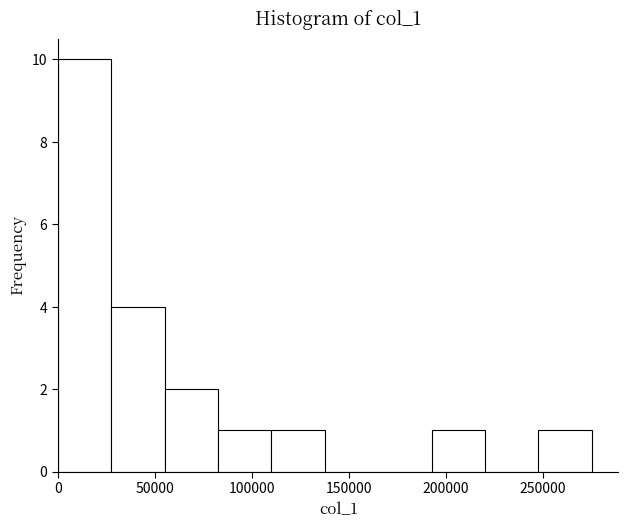

Reading left to right, transcribe this chart: for each bar, give the range it covers on the x-axis and its height. Neither the bar edges nor the heights are printed on the chart, so give them approximately, as read against the axes.

0 to 30000: 10
30000 to 55000: 4
55000 to 85000: 2
85000 to 110000: 1
110000 to 140000: 1
140000 to 165000: 0
165000 to 195000: 0
195000 to 220000: 1
220000 to 250000: 0
250000 to 275000: 1